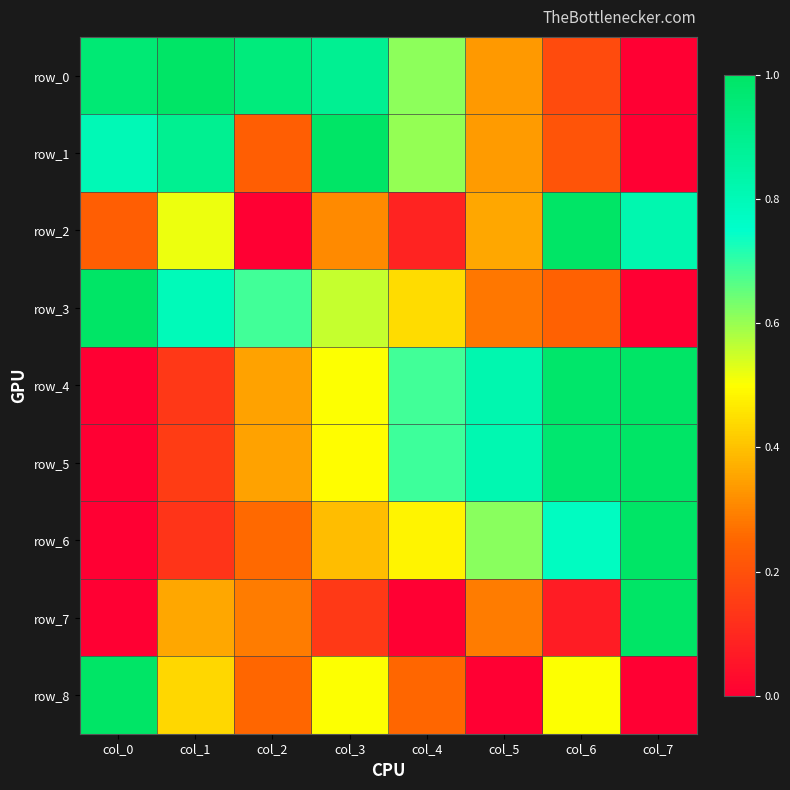

What is the sum of all row_5 values?

4.5